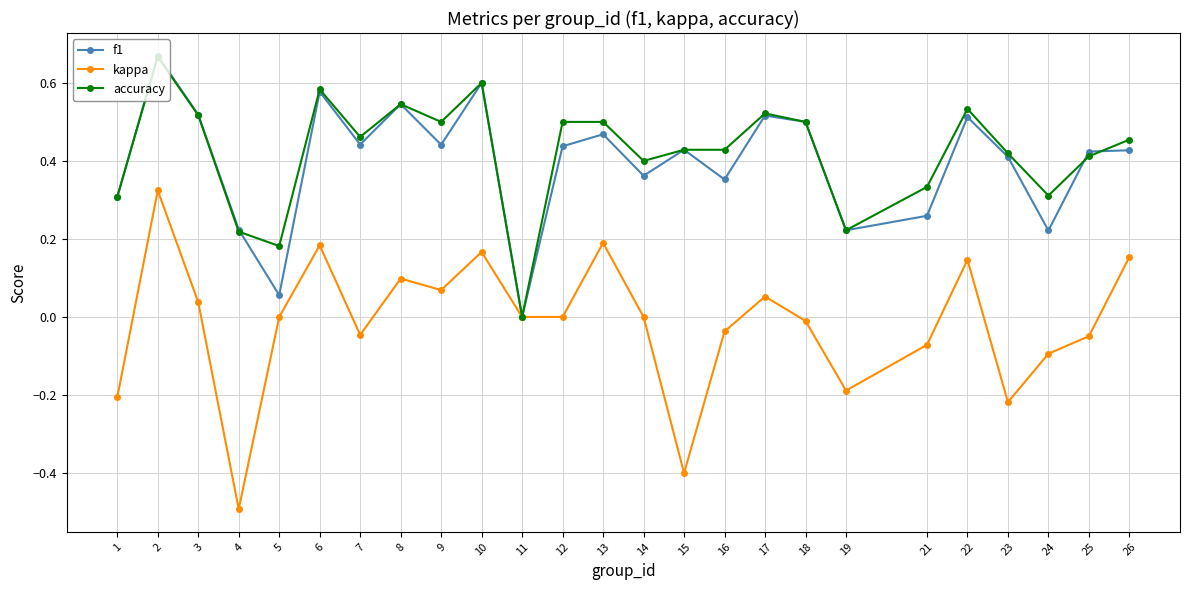

What is the sum of the kappa values at 24 and 1?

-0.3